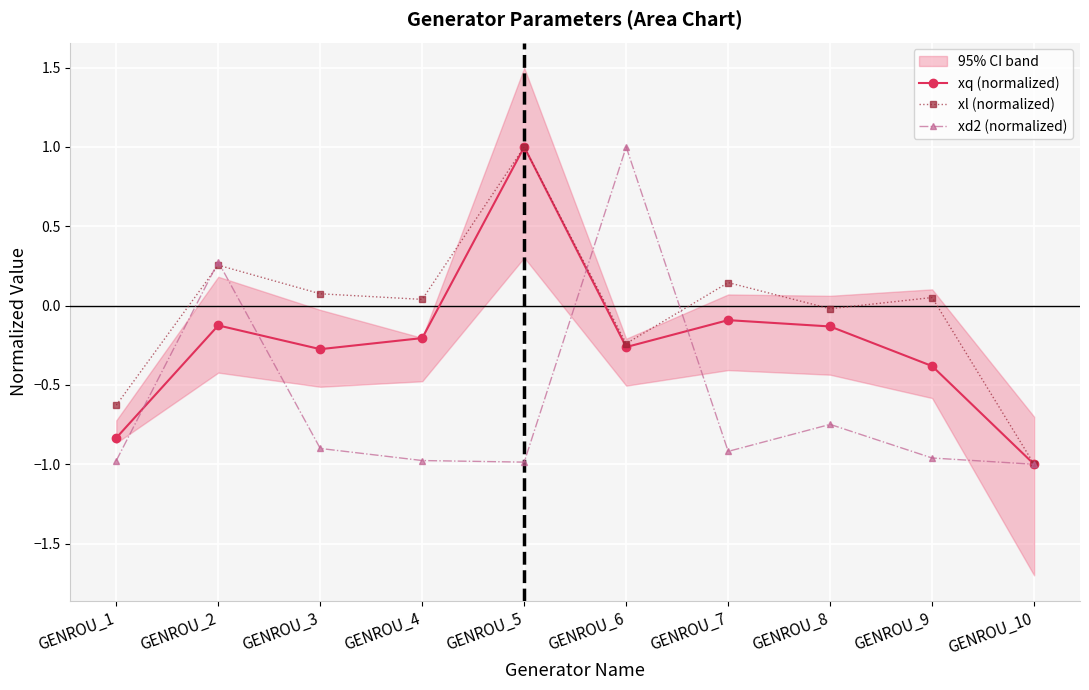

Where is xl (normalized) nearest to the value 0?

GENROU_8